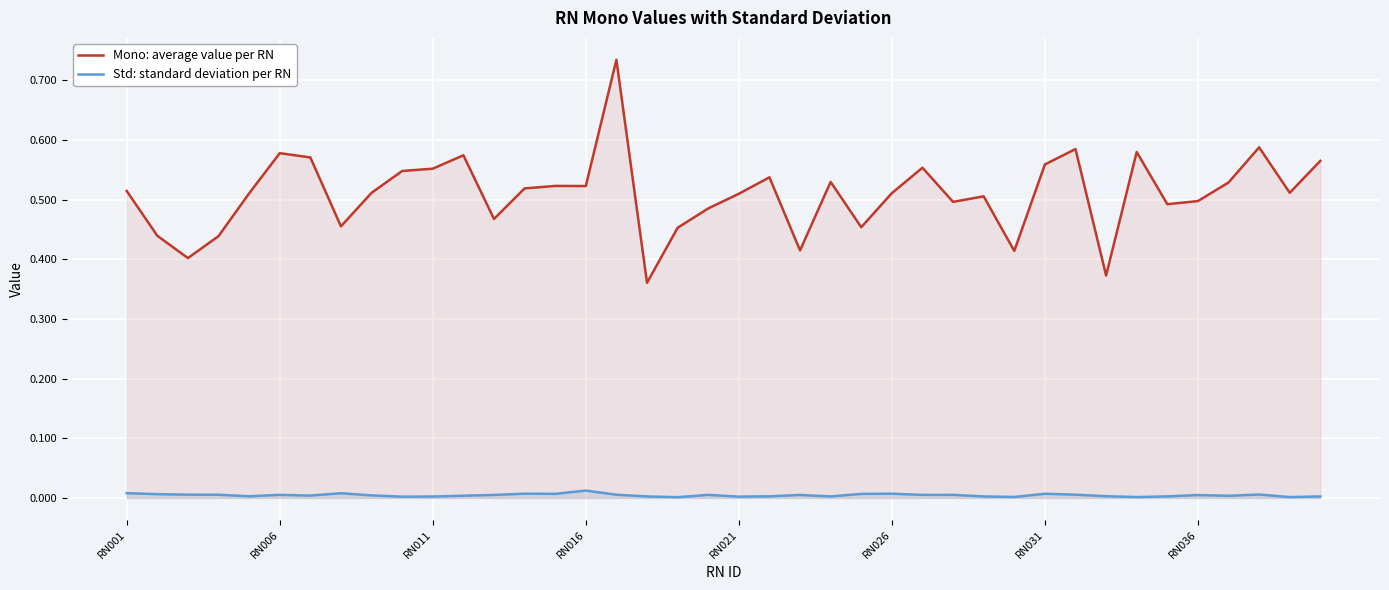

Which series has the largest total across all categories?

Mono: average value per RN